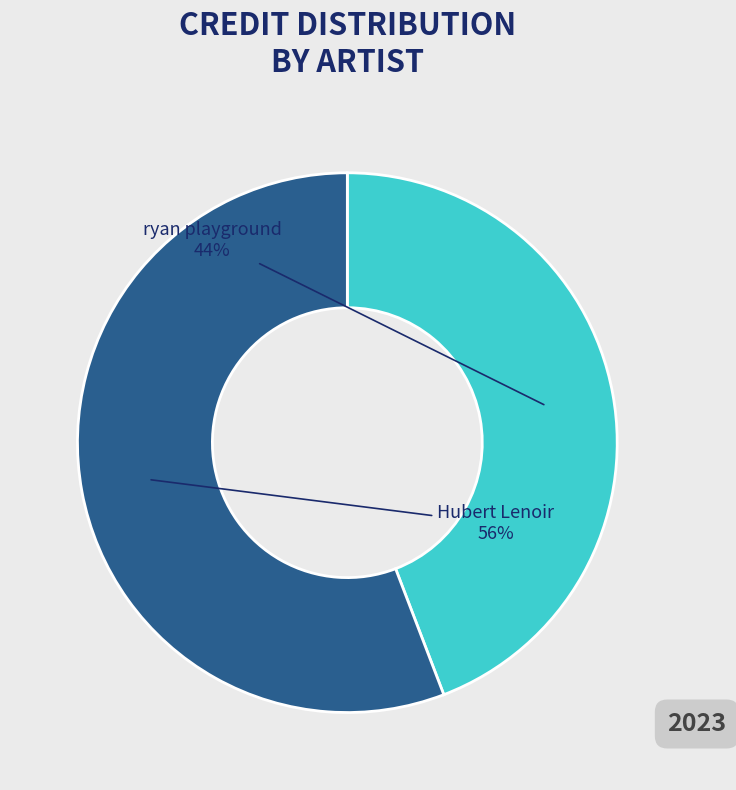

Combined, do ryan playground and Hubert Lenoir account for over 50%?

Yes